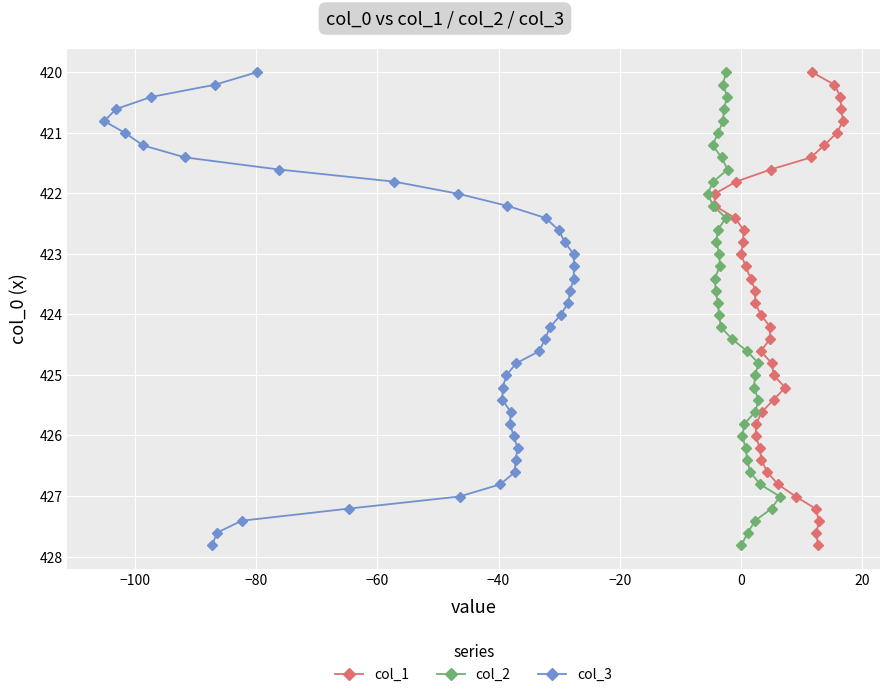

What is the maximum value for col_1?

427.8